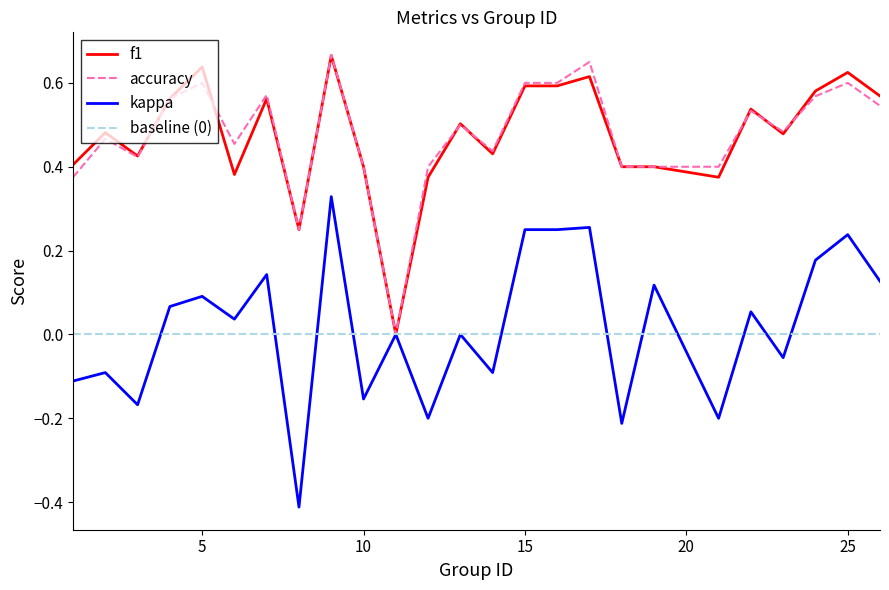

What is the value of the accuracy point at the 3rd from the left?

0.4